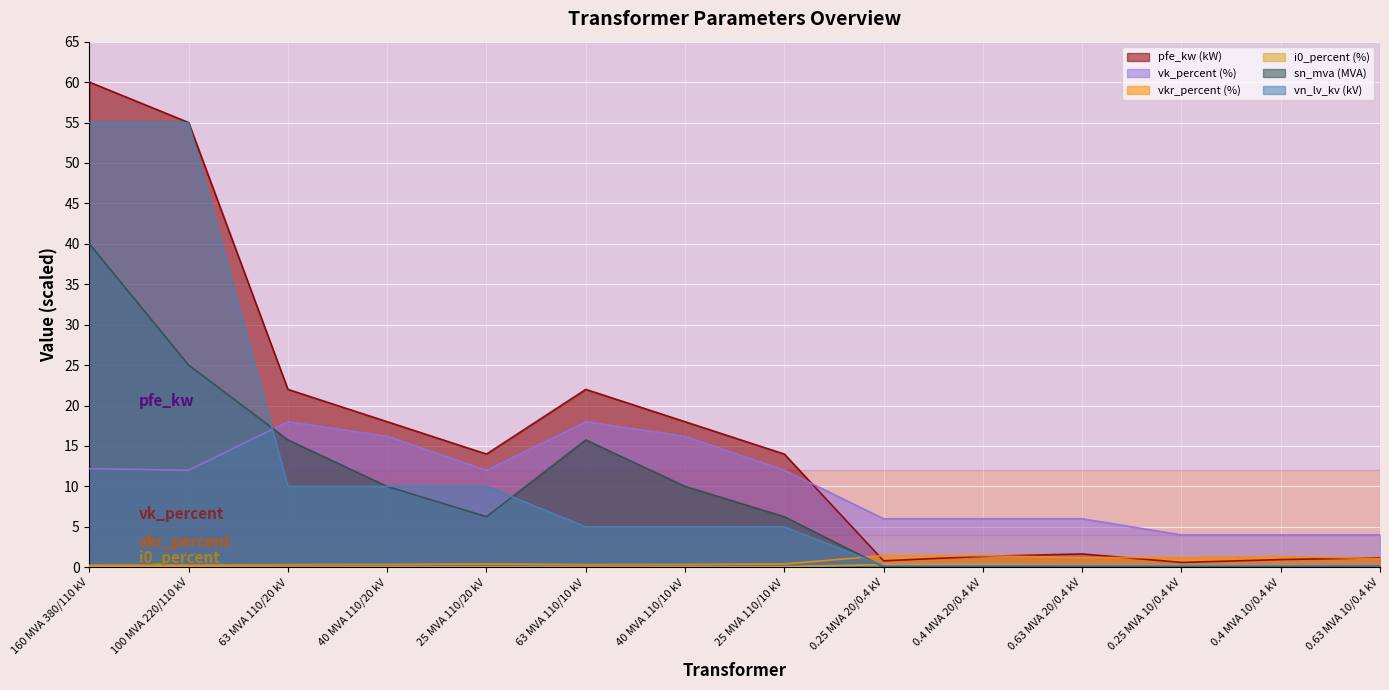

What position from the left is 25 MVA 110/20 kV?

5